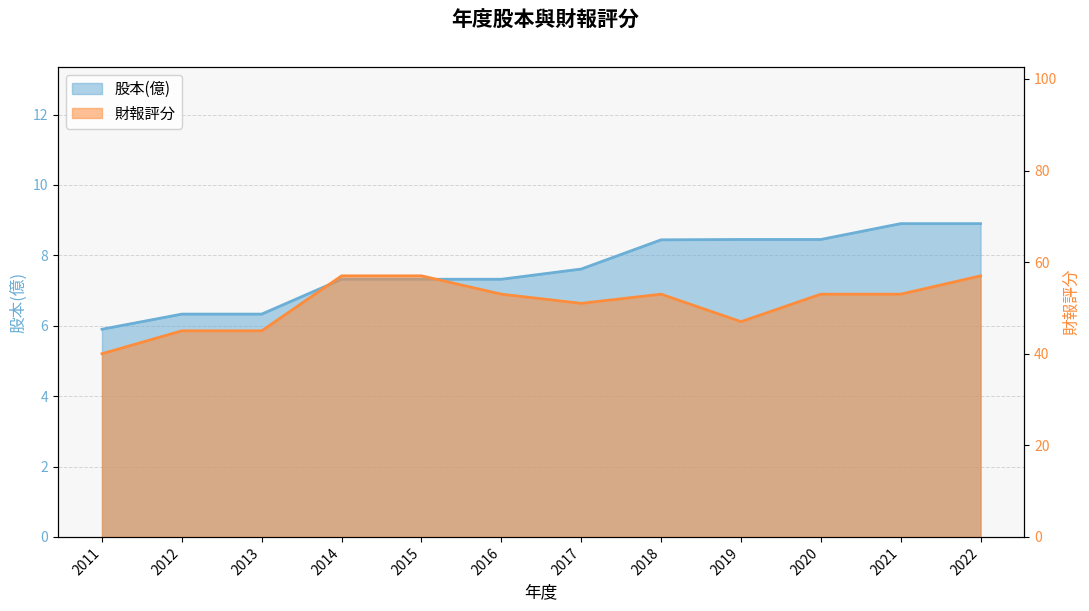

What is the value of the 股本(億) point at the 7th from the left?

7.6